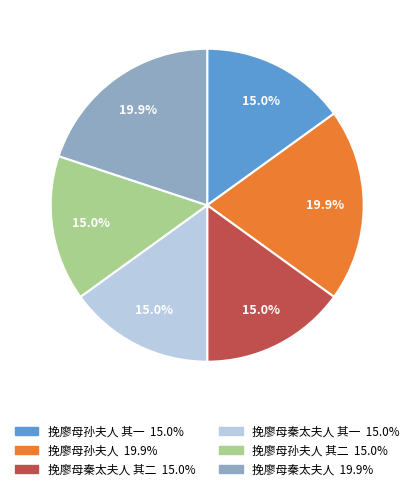

Is there a majority slice in this chart?

No